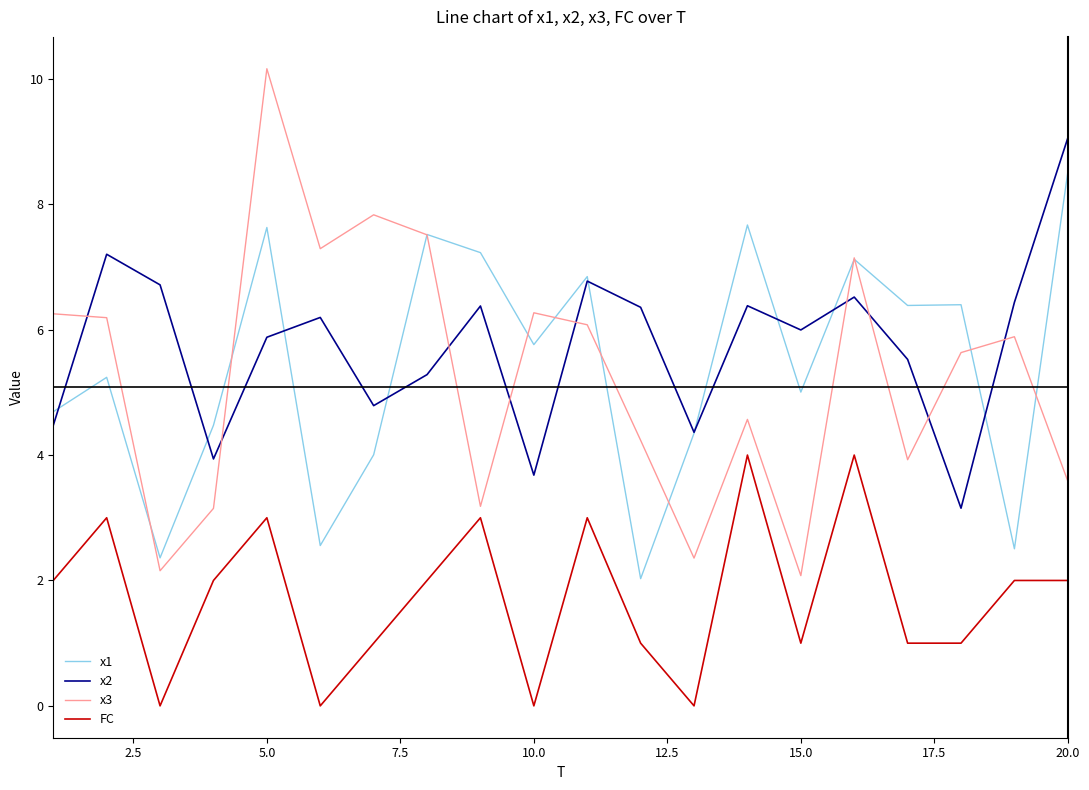

What is the difference between the second highest and second lowest values in the x2 series?

3.5